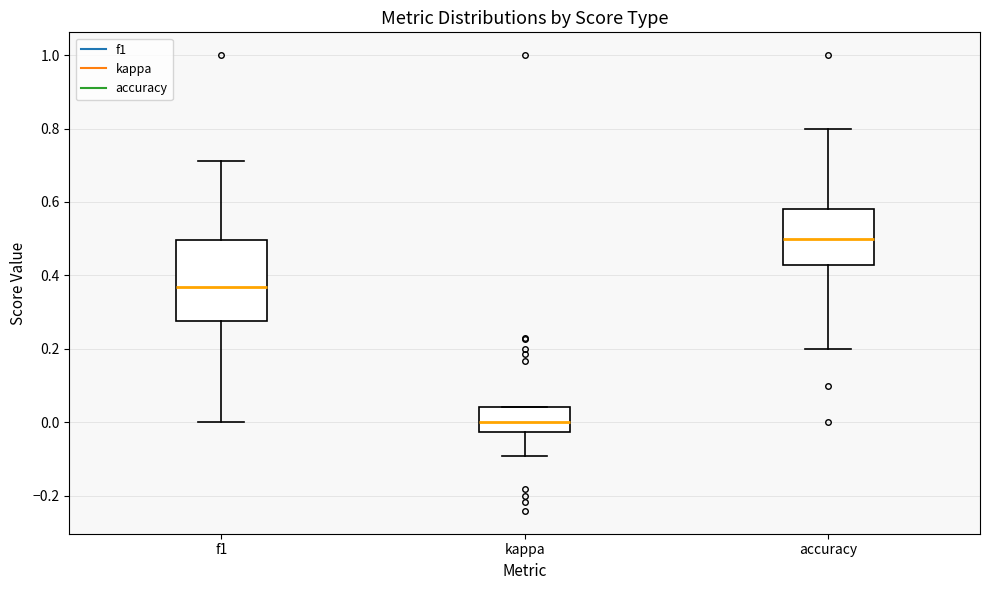

Where is the lower edge of the box for kappa on the y-axis? The values are not printed on the chart, so give them approximately, as read against the axis.

-0.02